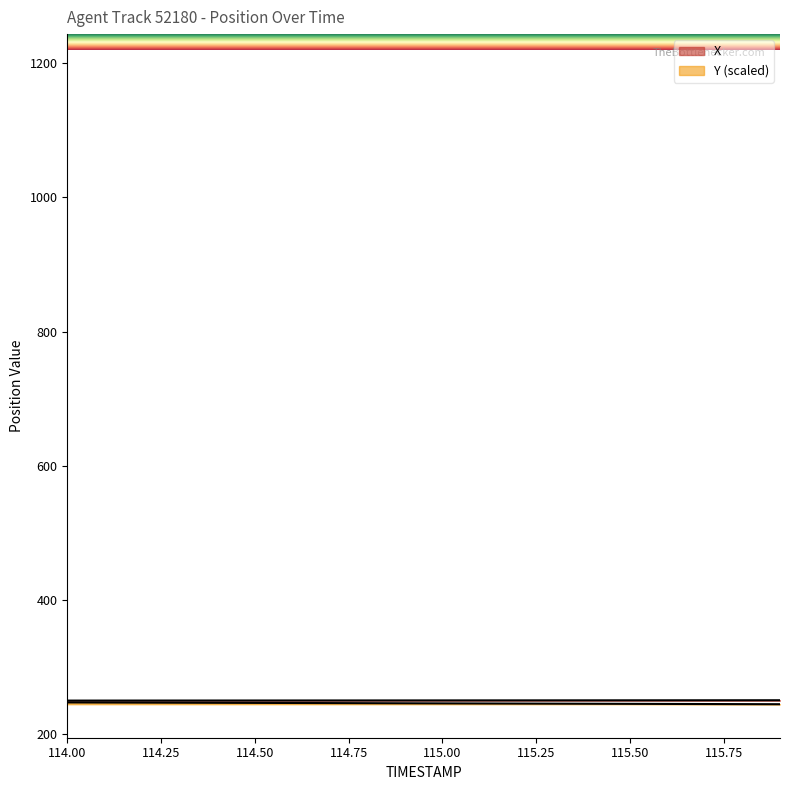

What is the value of the X point at the 5th from the left?

250.5